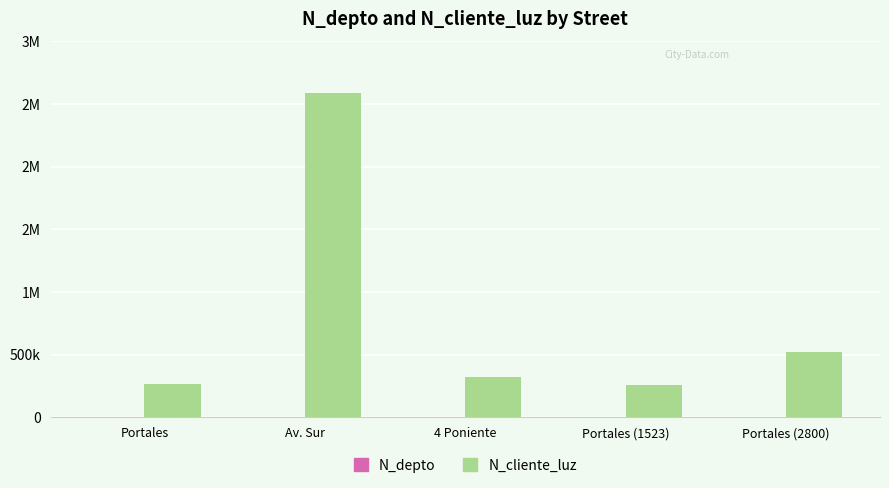

Which series has the widest spread of values?

N_cliente_luz